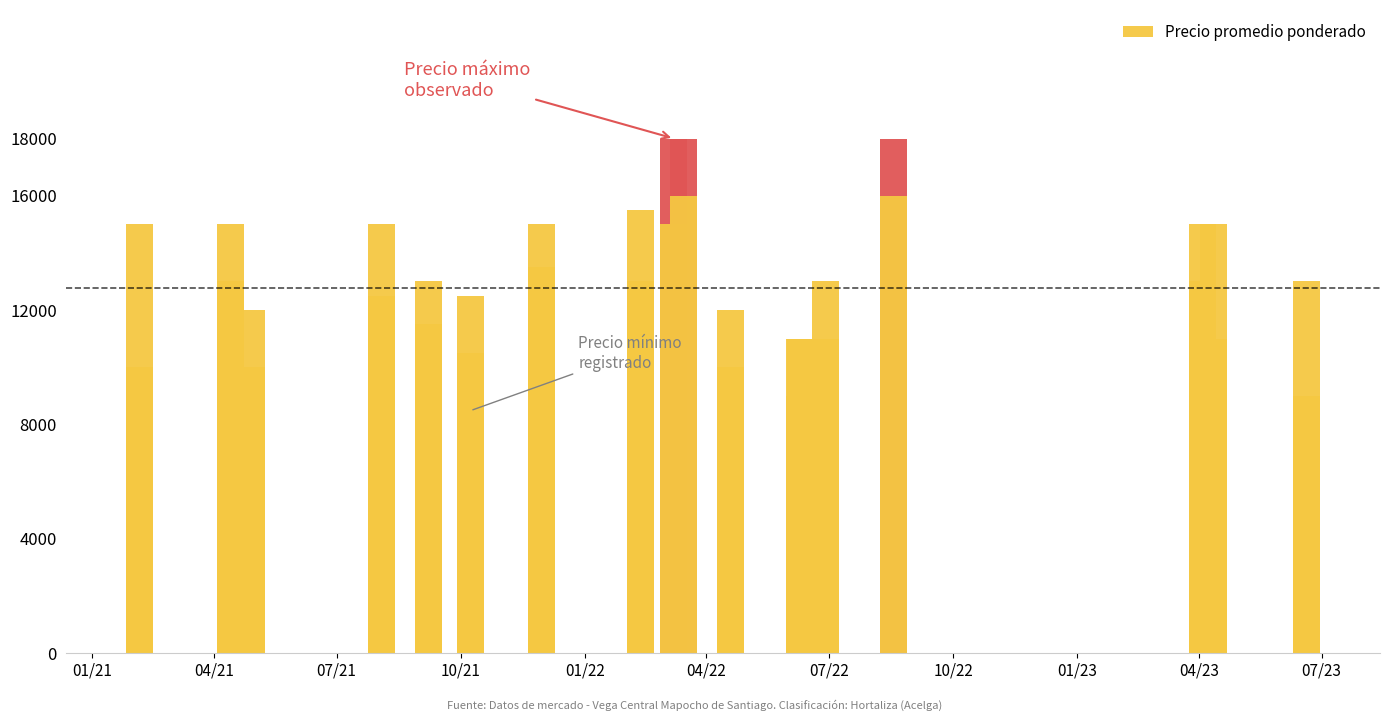

Count the number of data series in this chart.

1